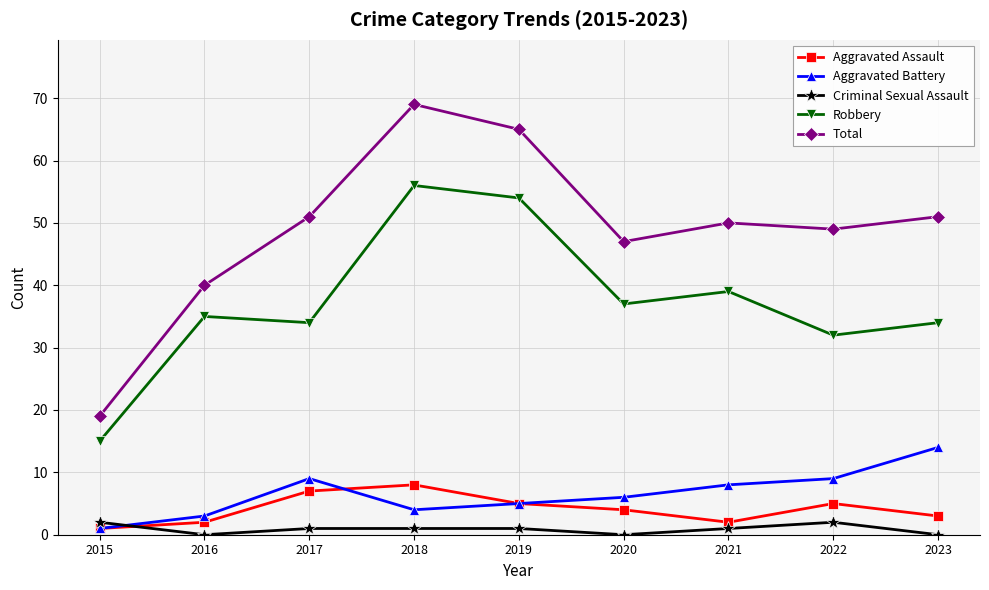

True or false: Total and Robbery intersect in this chart.

False